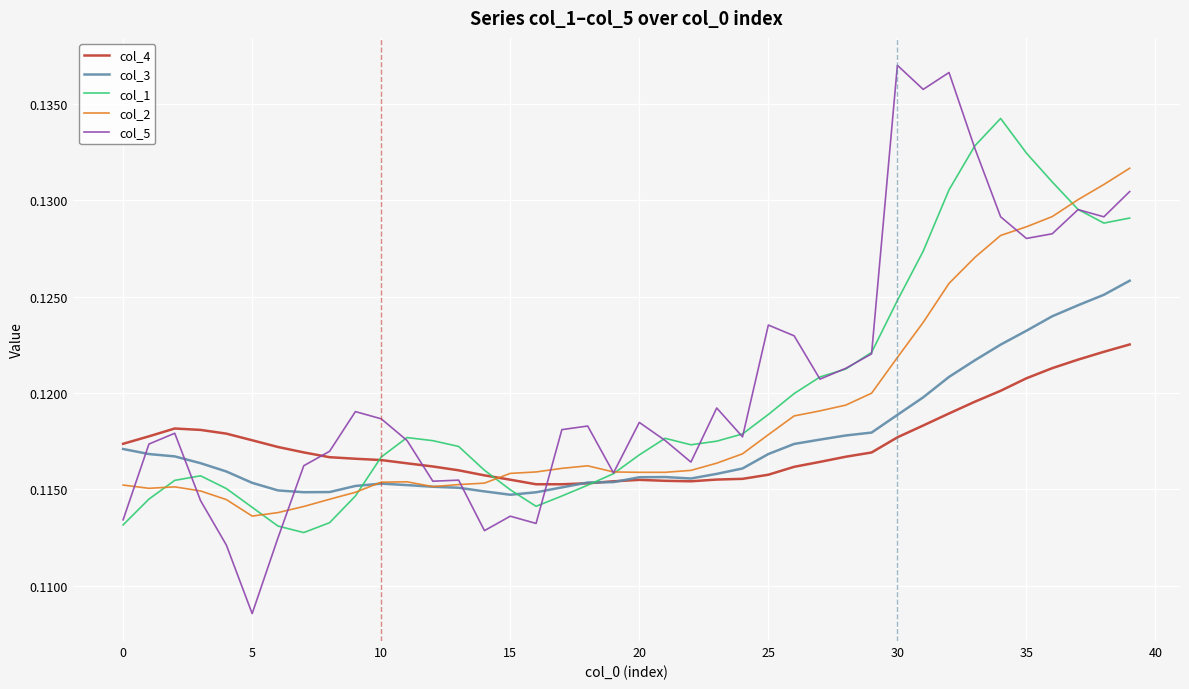

List the series in order of their peak value, highest first.

col_5, col_1, col_2, col_3, col_4